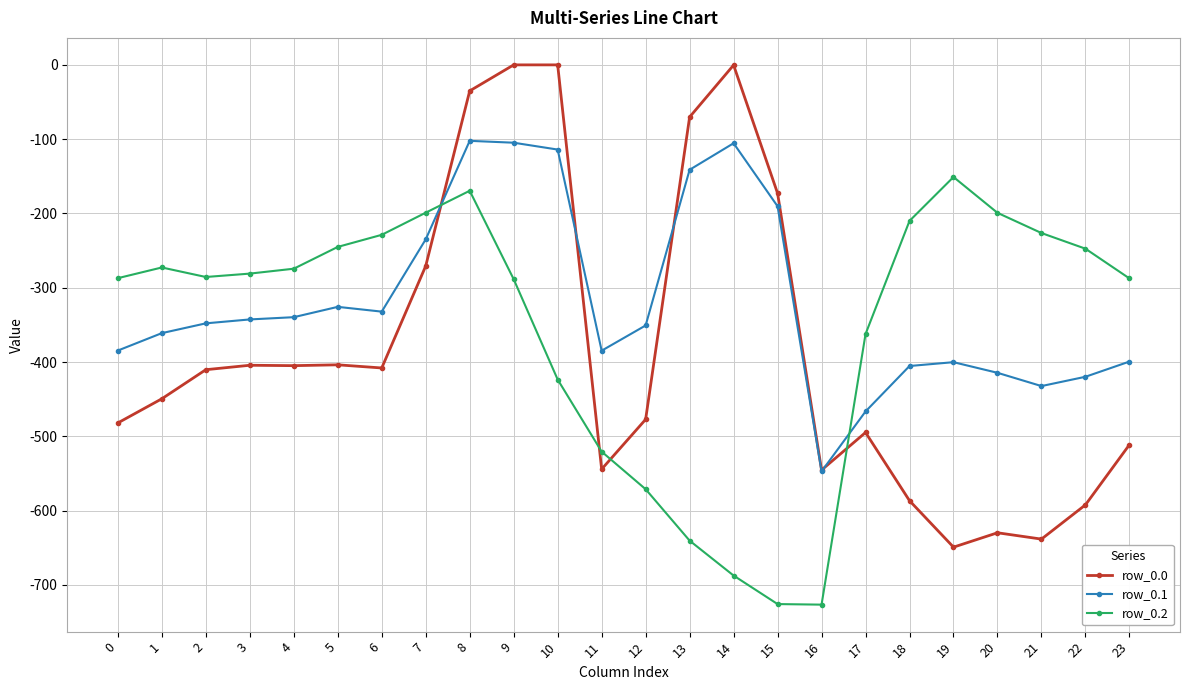

Between 9 and 12, which series saw the biggest shift?

row_0.0